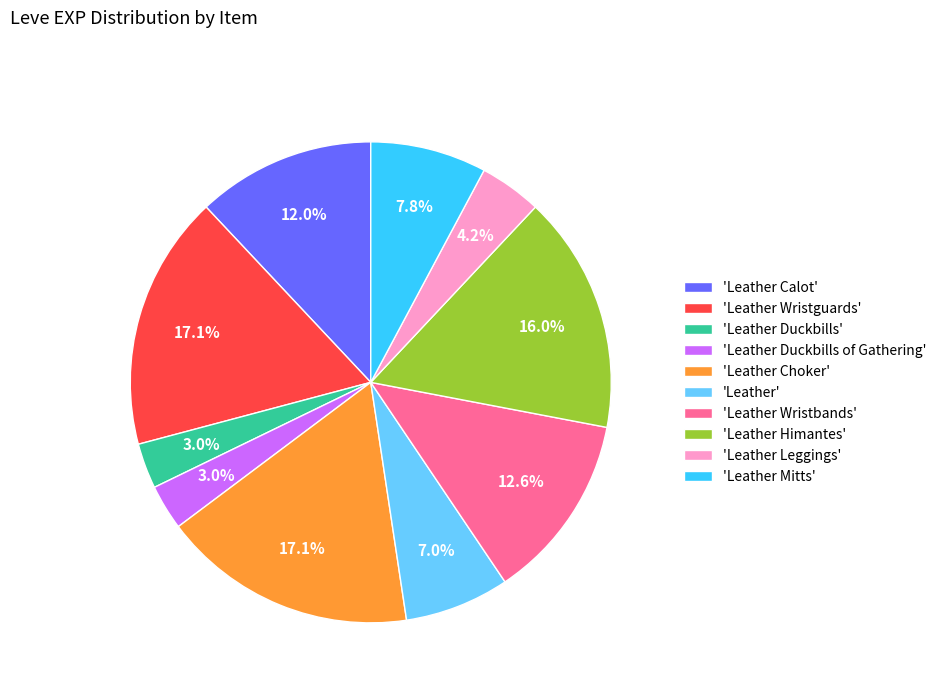

What is the total percentage of 'Leather Himantes' and 'Leather Leggings'?

20.2%